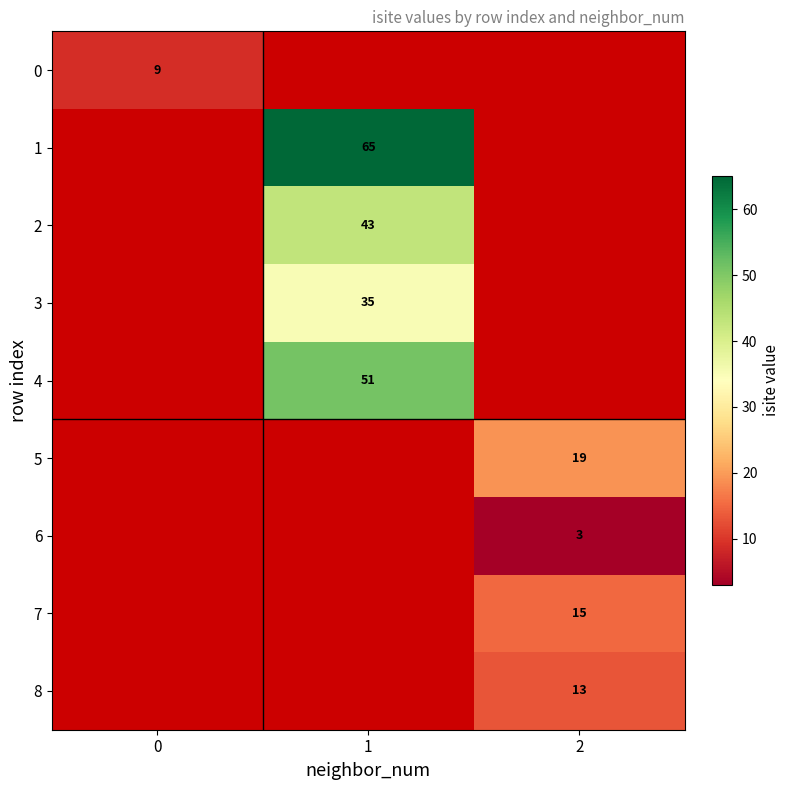

What is the smallest value displayed?

3.0